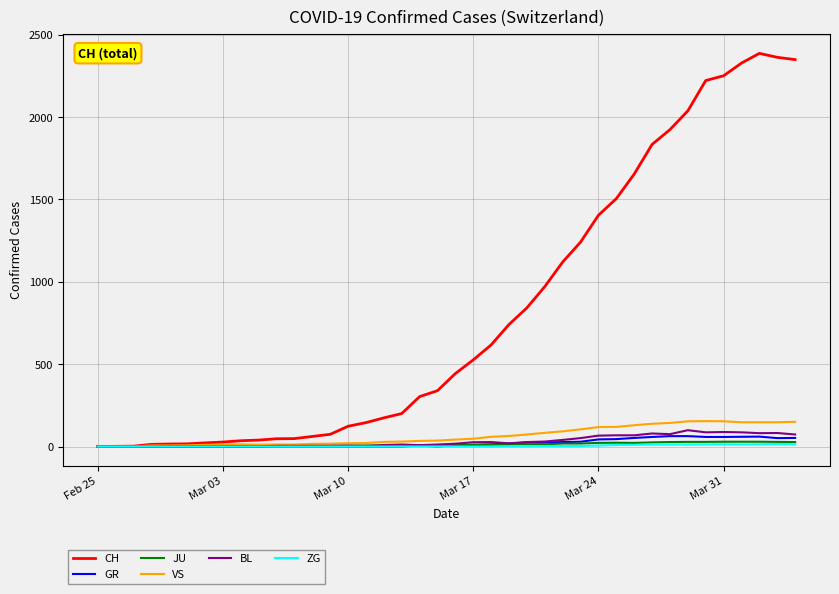

Which series has the widest spread of values?

CH